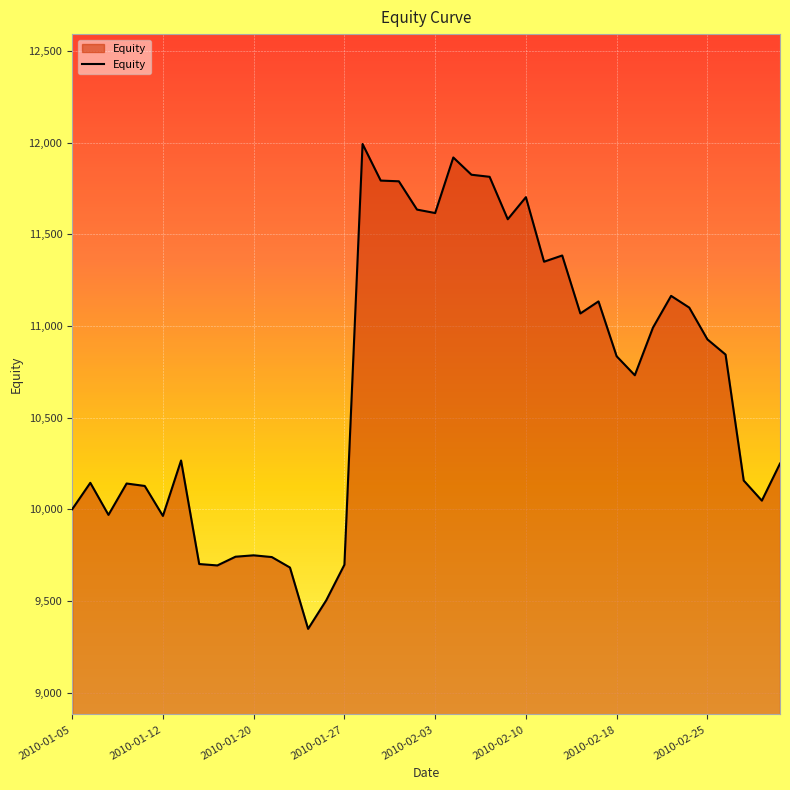

Does the chart display data point markers on the line(s)?

No